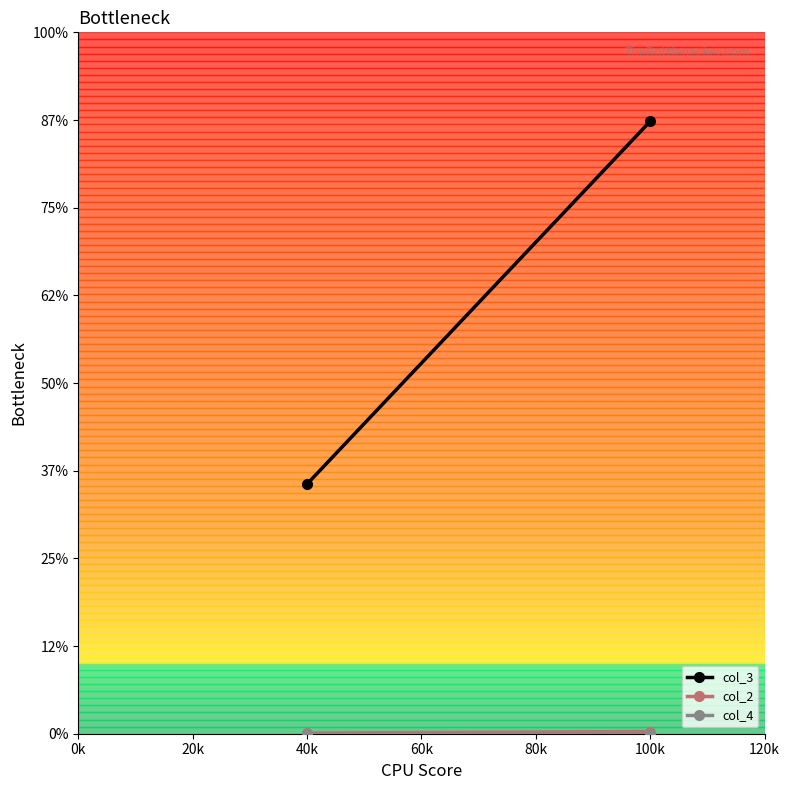

Between 40k and 100k, which is larger?

100k